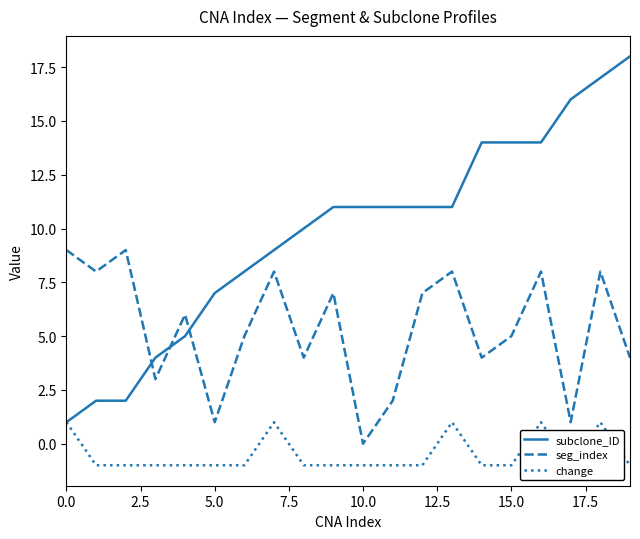

What are all the series names shown in the legend?

subclone_ID, seg_index, change